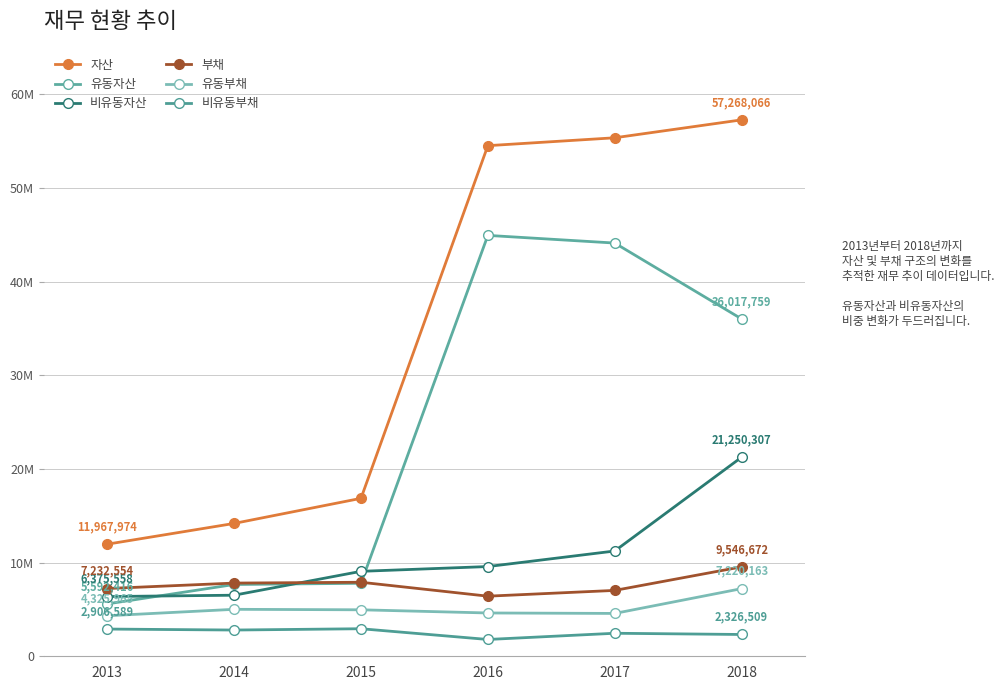

Is this an area chart (filled region under the line)?

No